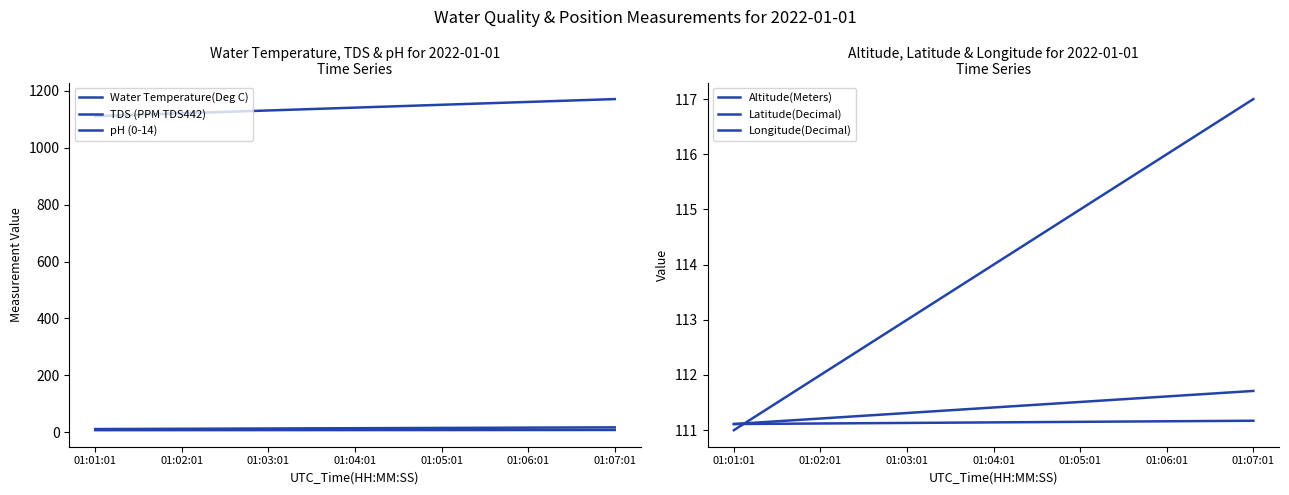

How many data points does each series have?

7